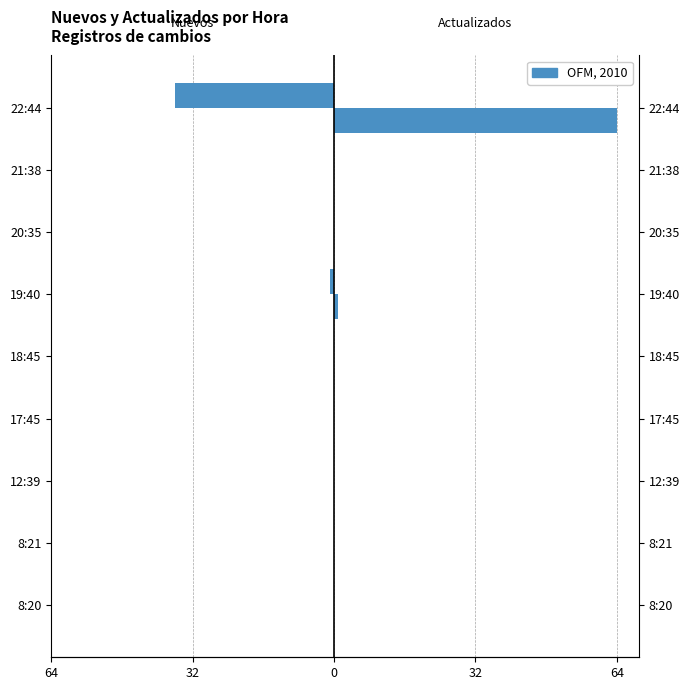

Which series has the largest range (max minus min)?

Actualizados